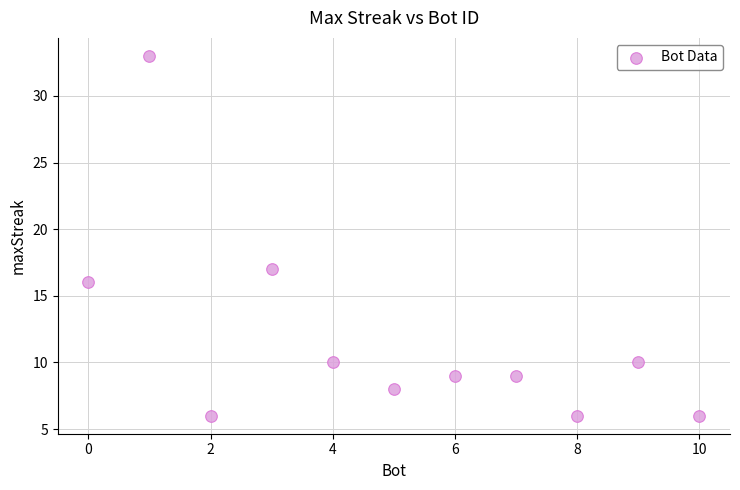

What Y value in the scatter plot is closest to 19?

17